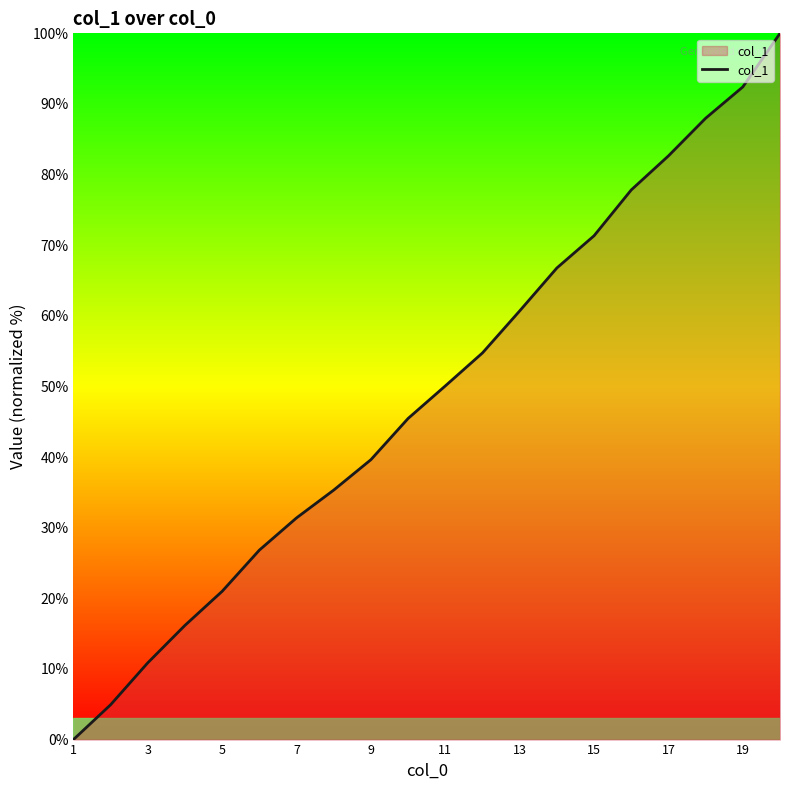

What is the difference between the maximum and minimum values?

100.0